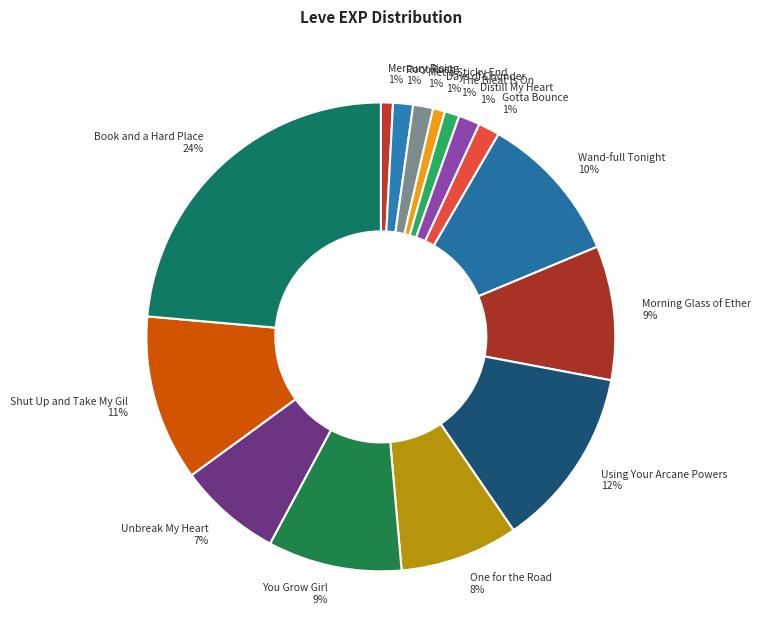

Combined, do One for the Road 8% and Days of Chunder 1% account for over 50%?

No